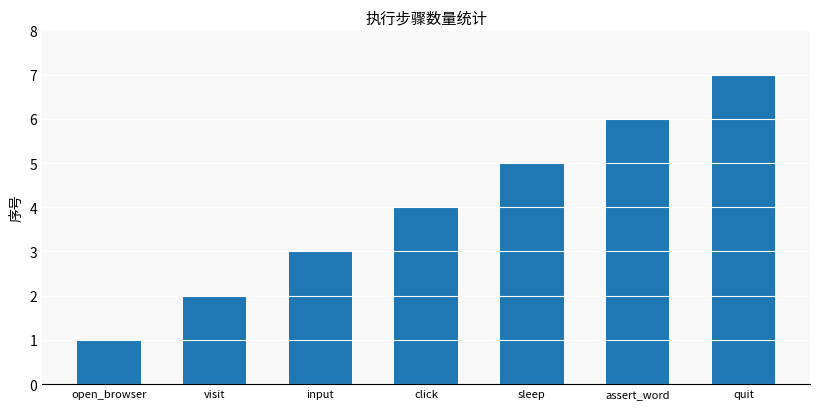

The value at quit is 7. True or false?

True